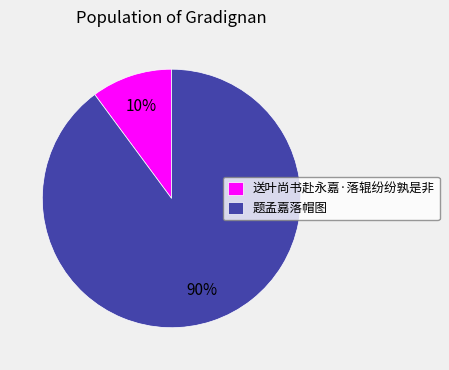

Does 题孟嘉落帽图 represent more than half of the total?

Yes